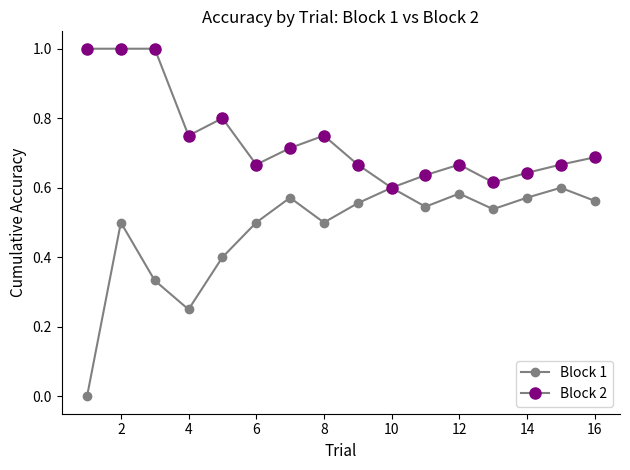

Does the chart have visible grid lines?

No